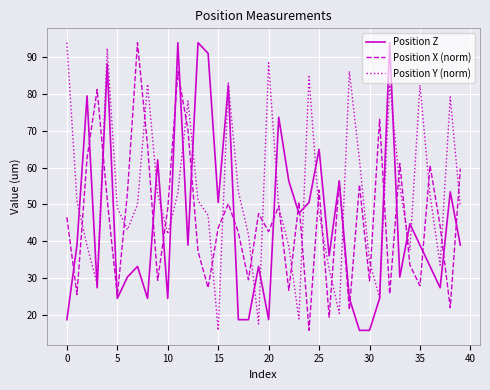

Which series has the largest total across all categories?

Position Y (norm)